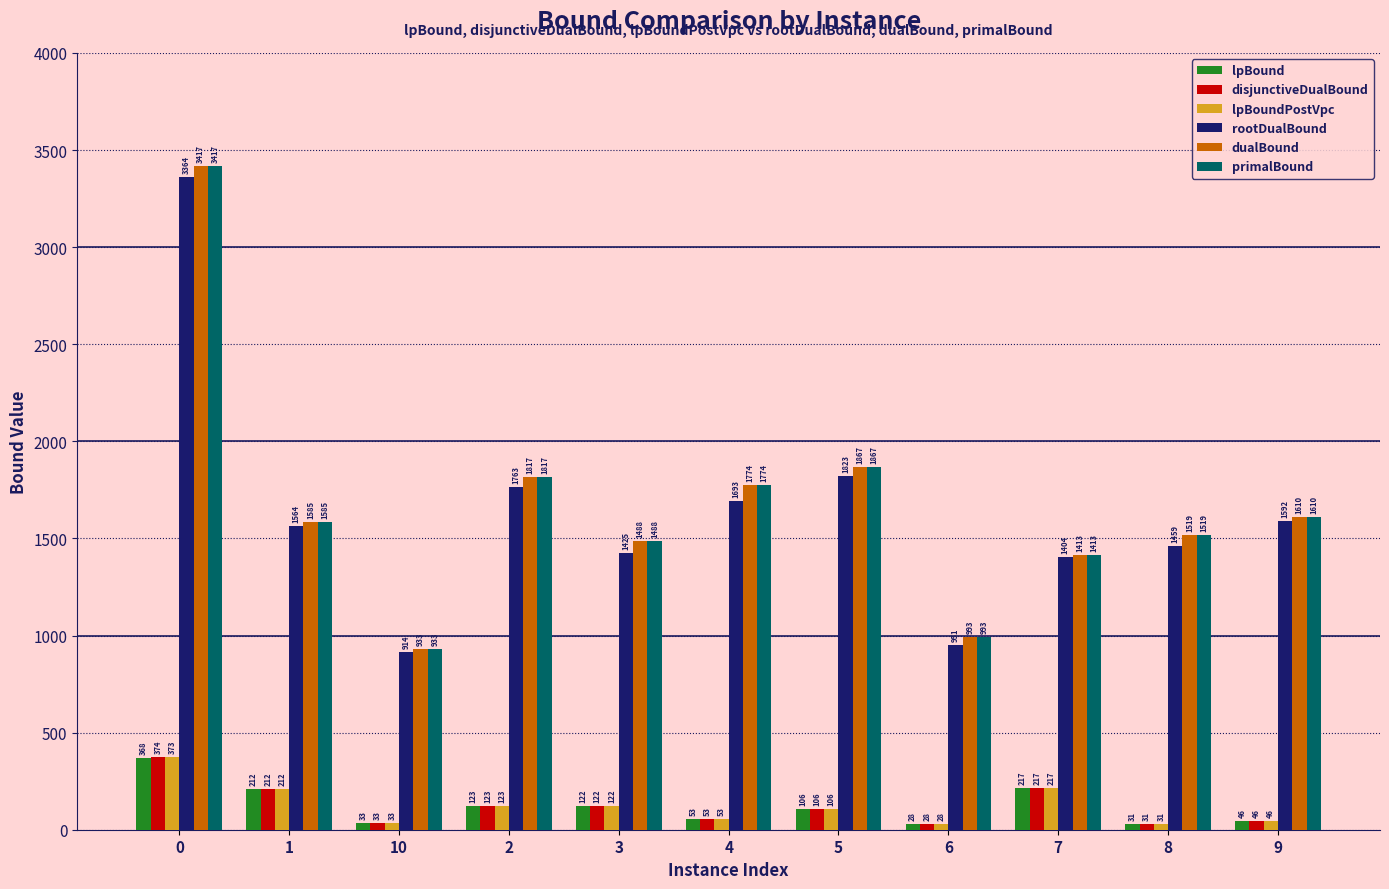

What is the label of the 11th bar from the left?

9